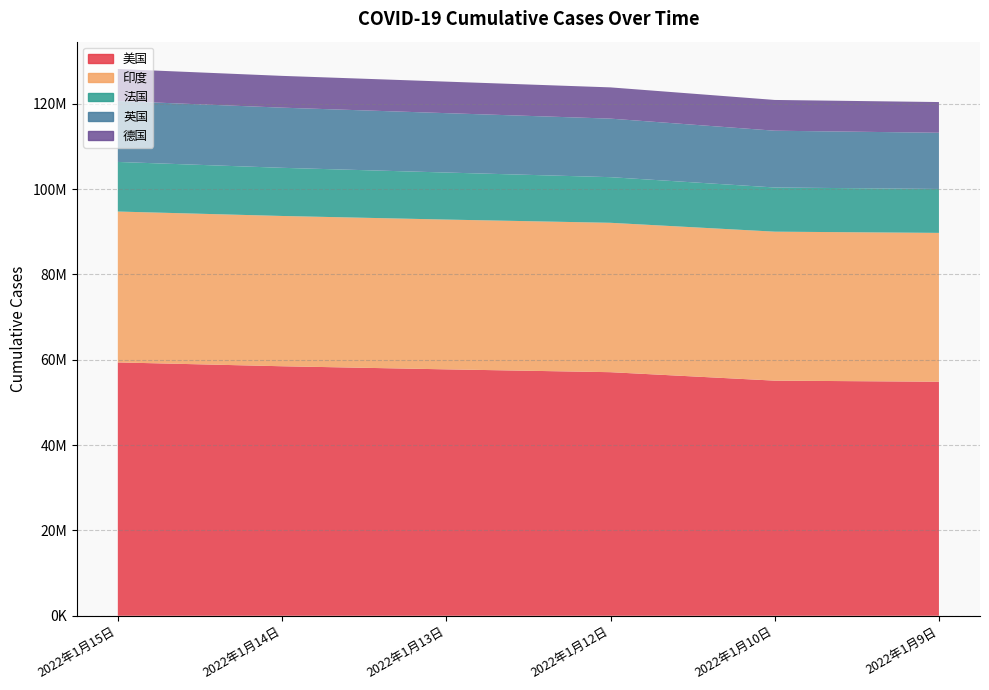

Reading left to right, transcribe all the data shown in this chart.

美国: 59388623	58487940	57762144	57096954	55114128	54860424
印度: 35368372	35226386	35109286	35018358	34922882	34889132
法国: 11623327	11290010	11027112	10694804	10355369	10296909
英国: 14281059	14101612	13918742	13723443	13309655	13174681
德国: 7503205	7449187	7390312	7322673	7209501	7198157